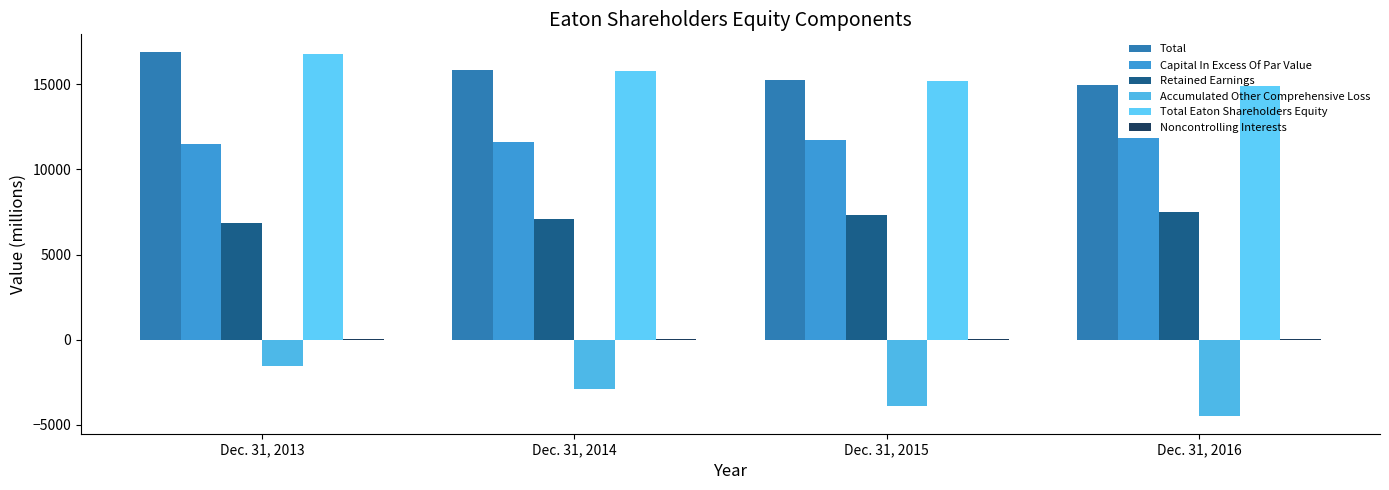

Rank the categories by Noncontrolling Interests value from lowest to highest.

Dec. 31, 2016, Dec. 31, 2015, Dec. 31, 2014, Dec. 31, 2013